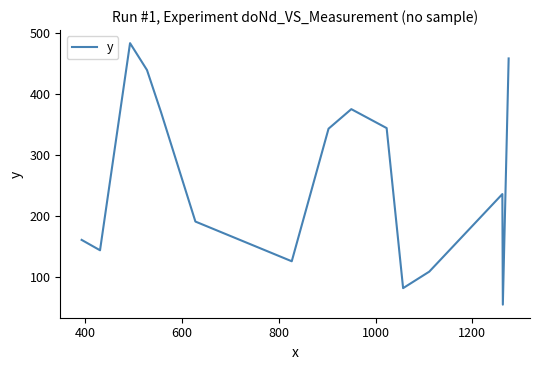

What is the smallest value displayed?

55